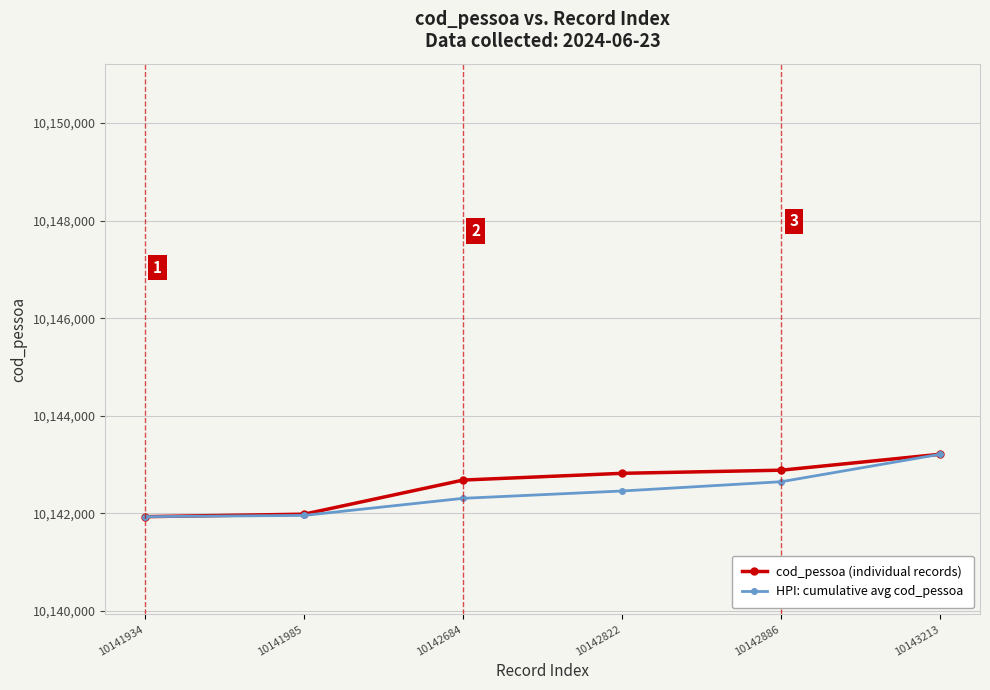

True or false: cod_pessoa (individual records) has more than 1 points higher than both neighbors.

False